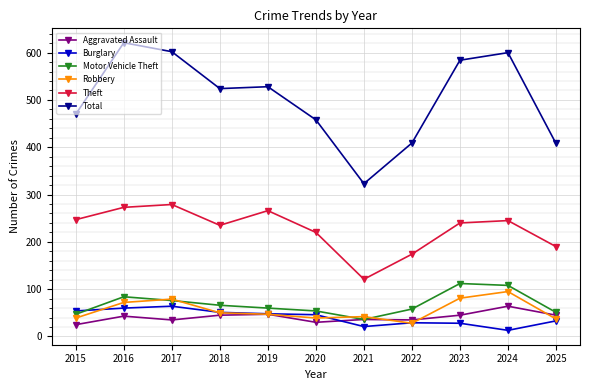

What is the highest value of the Robbery series?

95